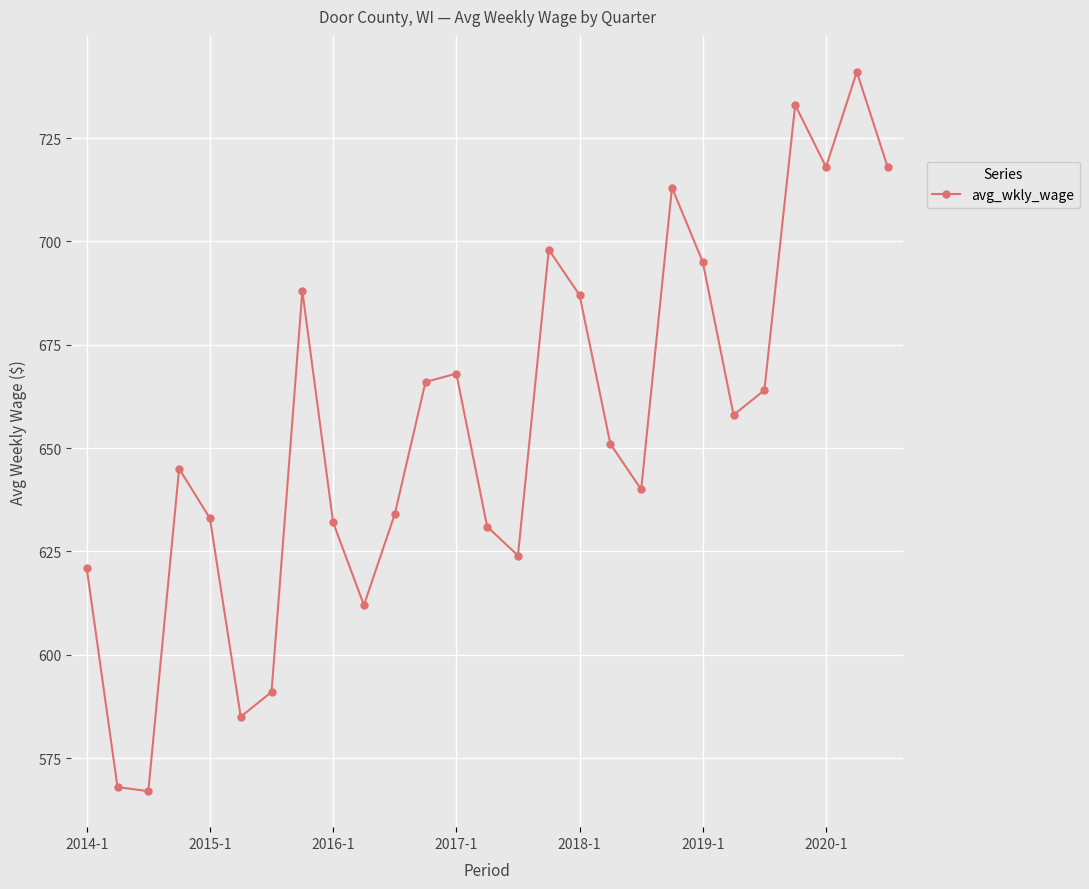

What is the average value?

655